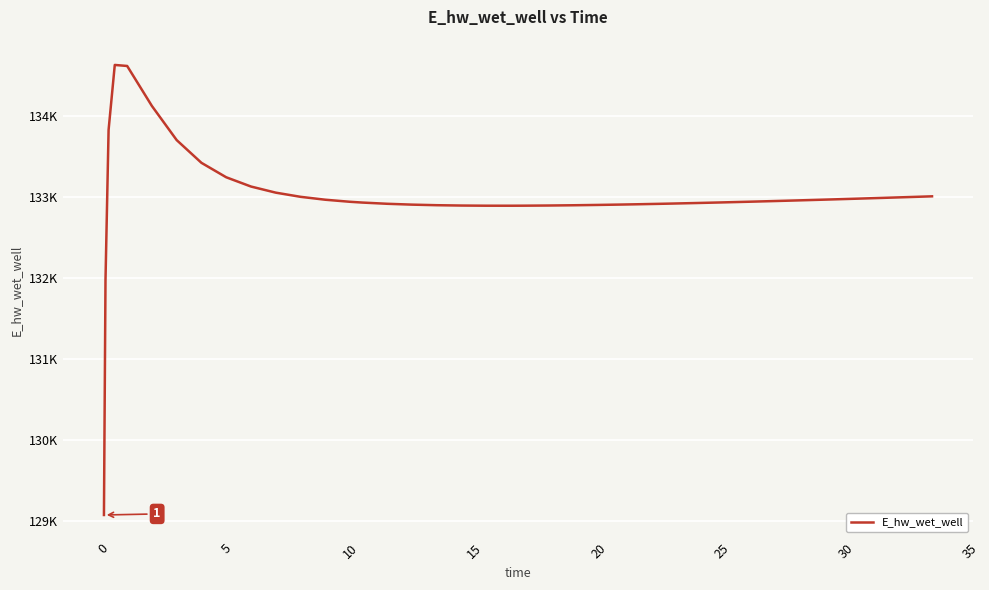

Is this an area chart (filled region under the line)?

No